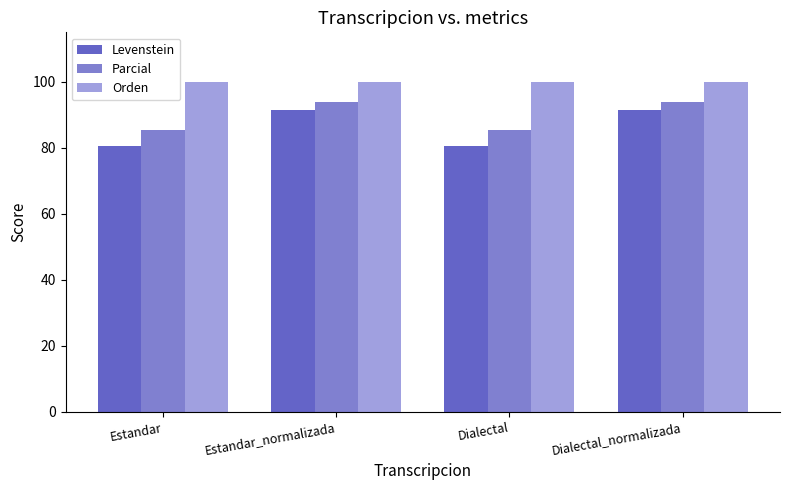

List the series in order of their overall mean, lowest first.

Levenstein, Parcial, Orden